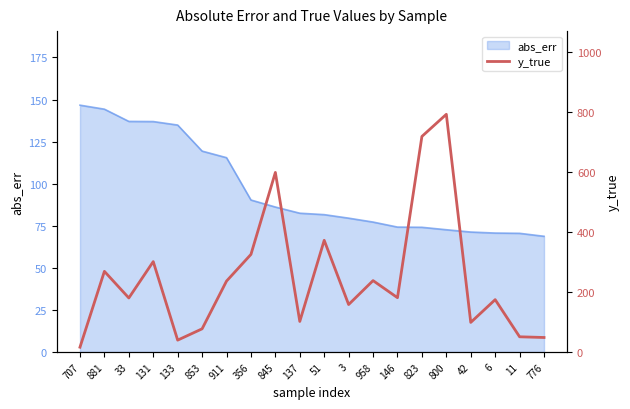

How many points are higher than both their immediate neighbors (excluding endpoints)?

7